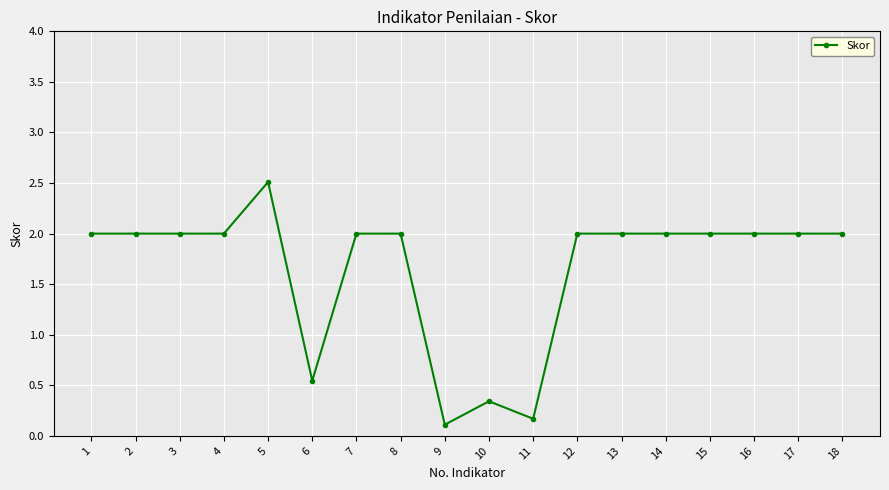

Approximately how many times larger is the value at 10 compared to 13?

0.2